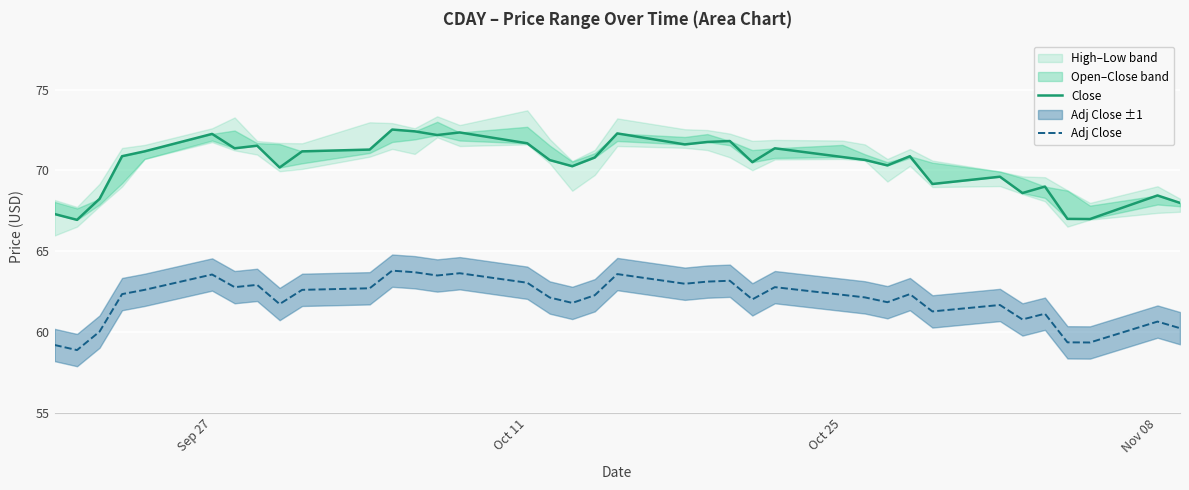

Is it true that Adj Close equals 62.3 at Oct 25?

True